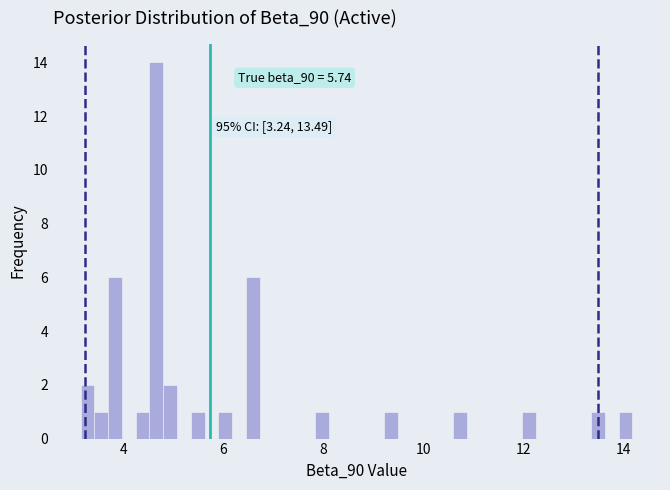

Around what value on the x-axis is the tallest bar? Give the approximate position of its centre, as read against the axis.

4.6